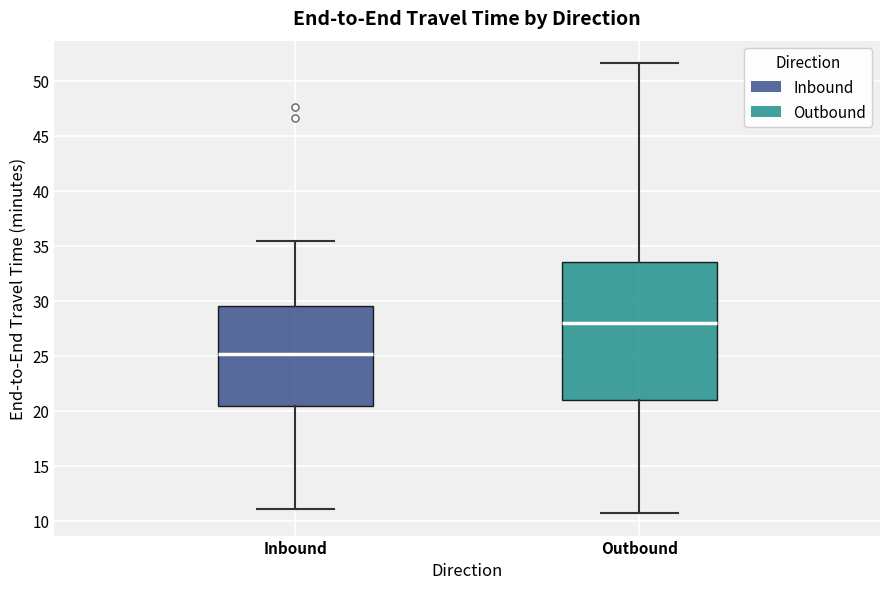

Reading left to right, read every box against the y-axis: the position of its median line, the range the box covers, and the ends of its whiskers. The values are not printed on the chart, so give them approximately, as read against the axis.

Inbound: median 25.0, box 20.5 to 29.5, whiskers 11.0 to 35.5
Outbound: median 28.0, box 21.0 to 33.5, whiskers 10.5 to 51.5